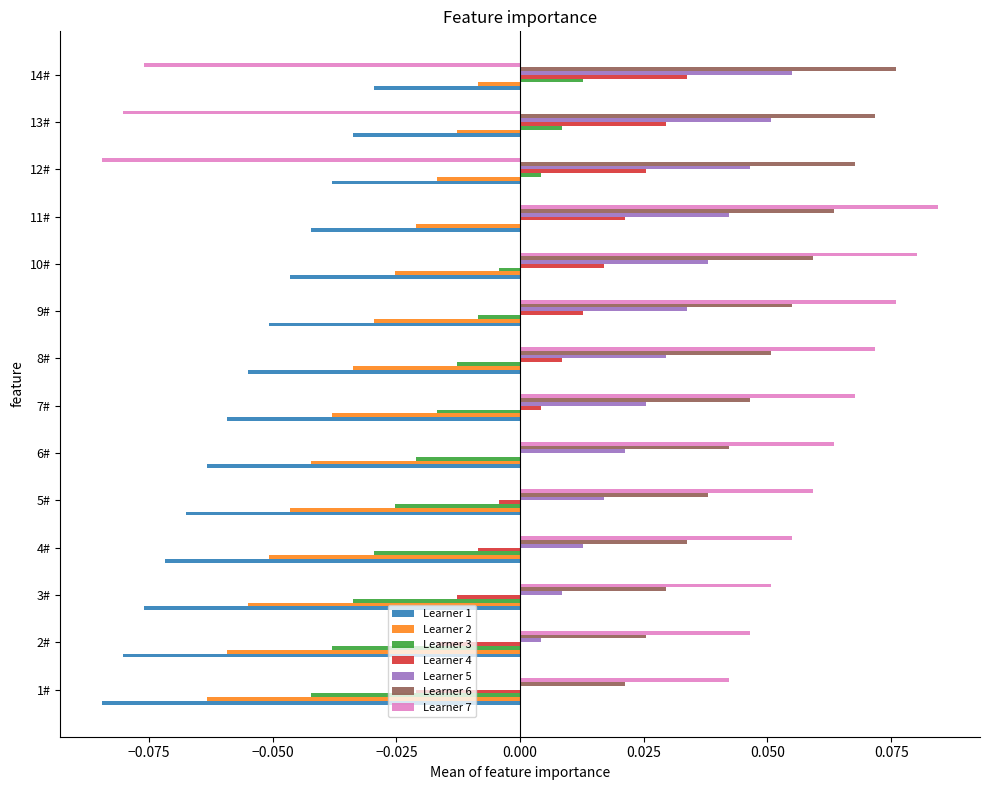

At which category is the sum across all series the highest?

11#